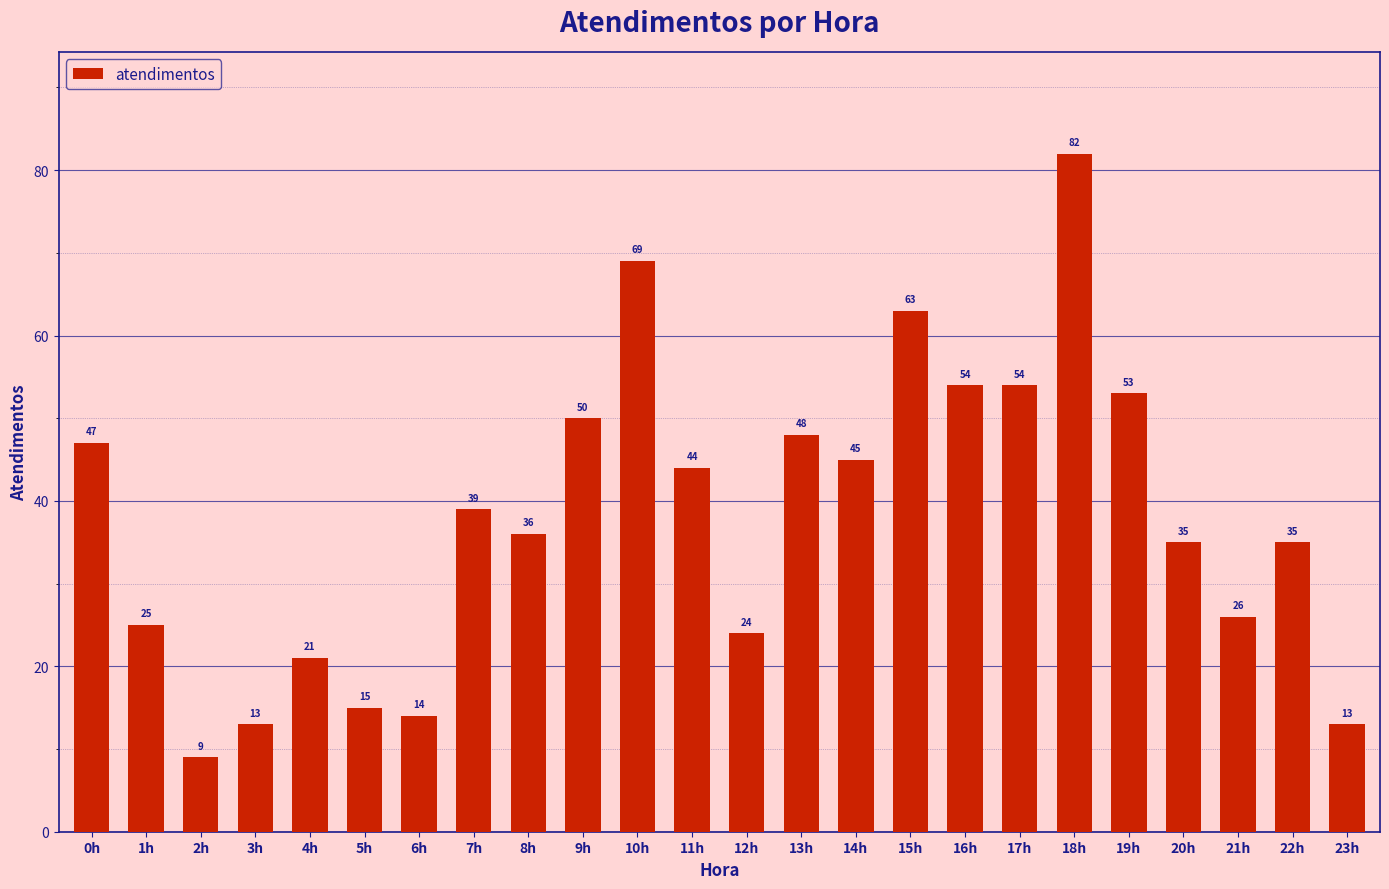

Which label corresponds to the largest value in the chart?

18h